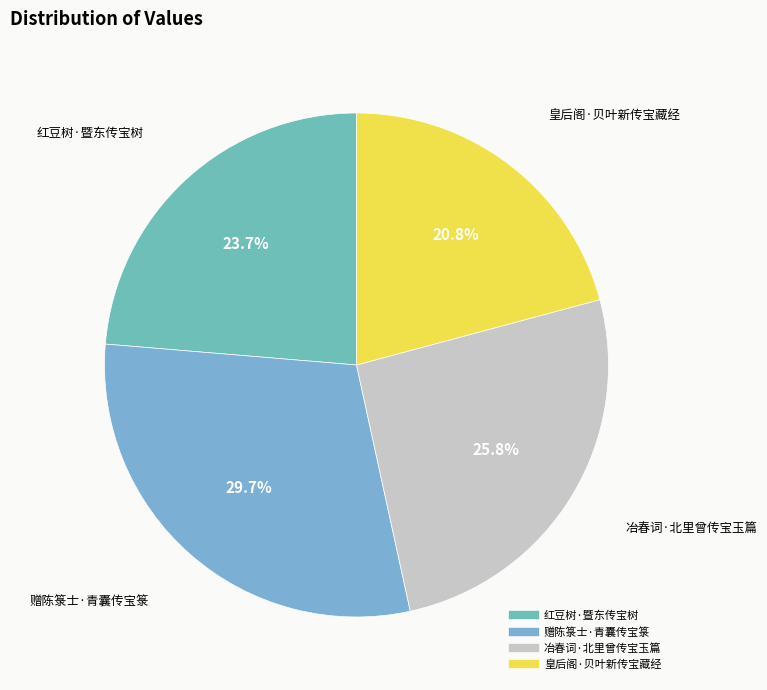

What percentage is the 红豆树·暨东传宝树 slice, to the nearest percent?

24%